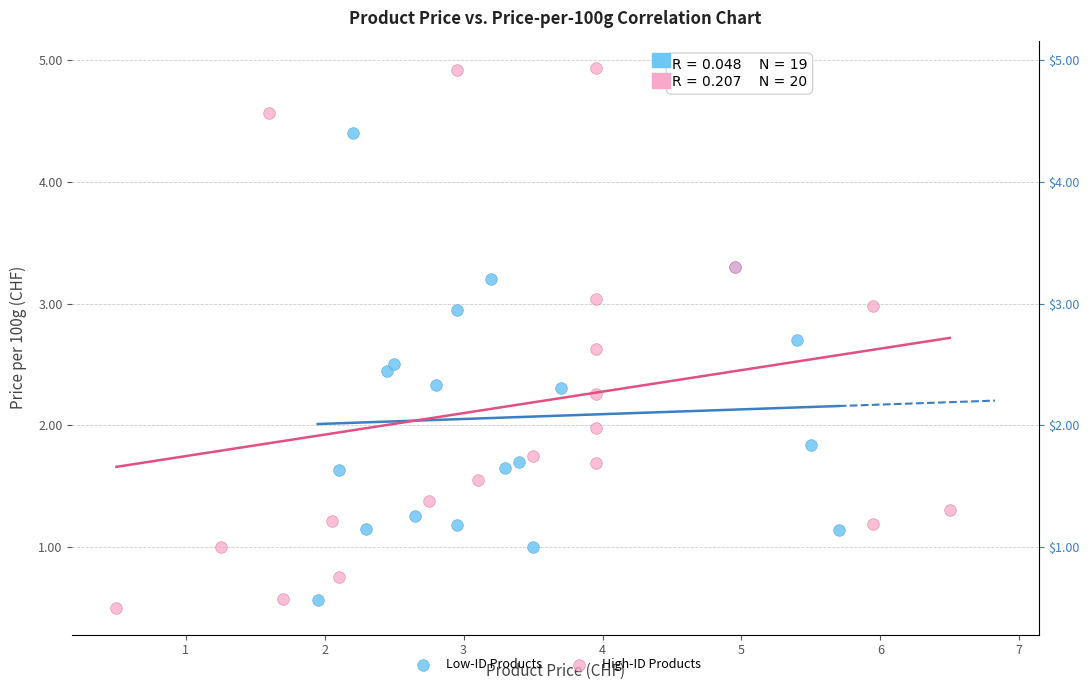

Which series reaches the maximum Y coordinate?

High-ID Products